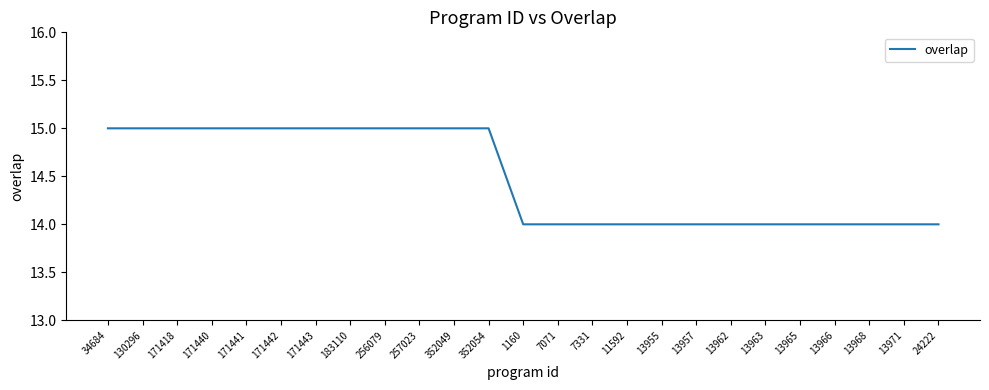

What is the maximum value shown in the chart?

15